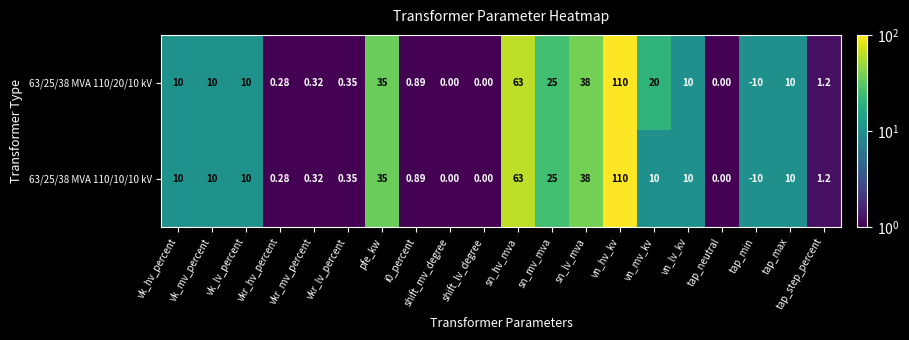

Which category has the highest value in the 63/25/38 MVA 110/10/10 kV series?

vn_hv_kv